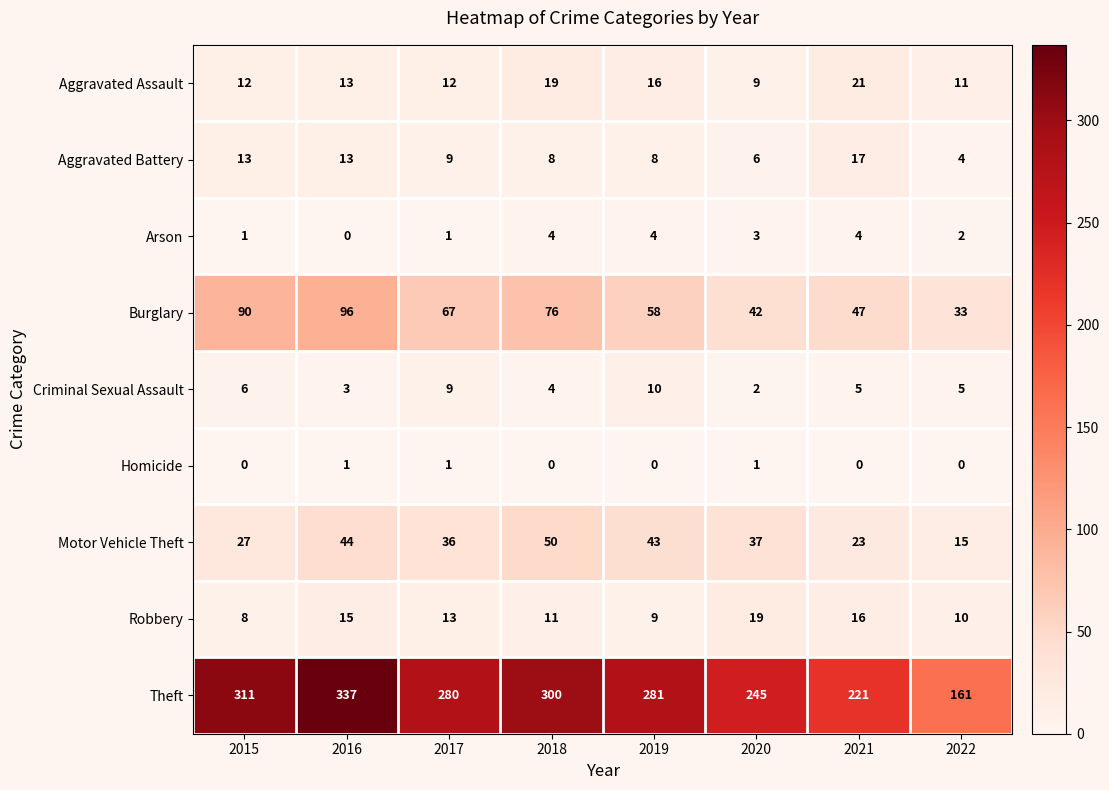

Between 2018 and 2022, which series saw the biggest shift?

Theft